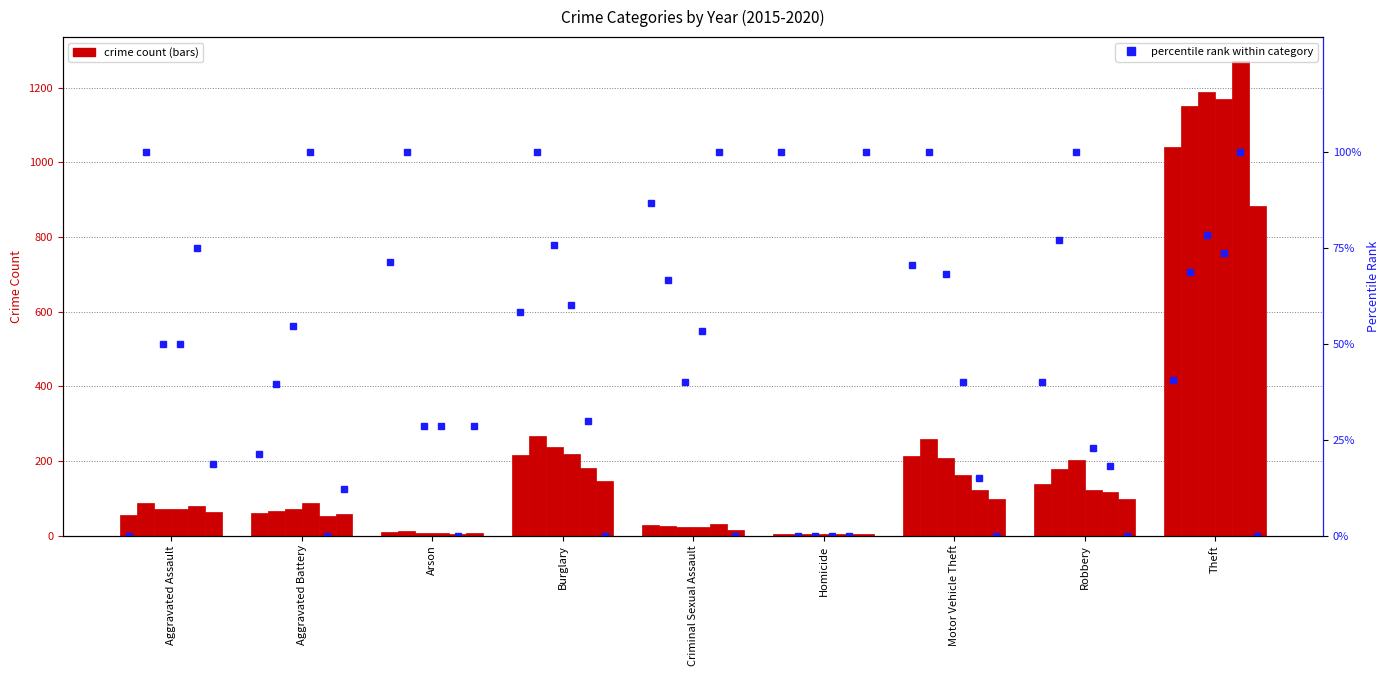

How many values in the 2016 pct series are below 77?

4